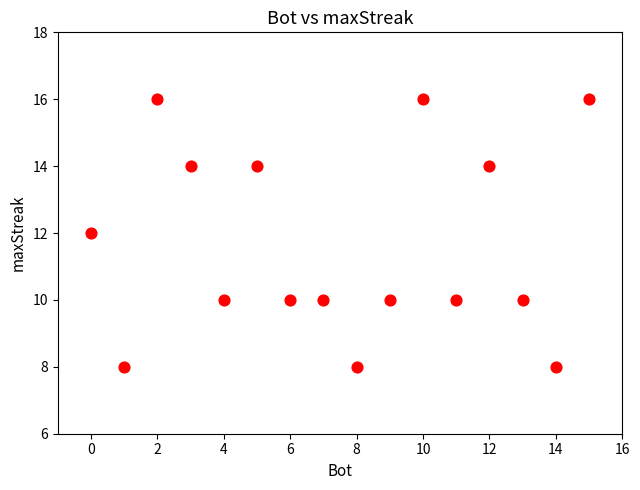

What is the range of X values (max minus min)?

15